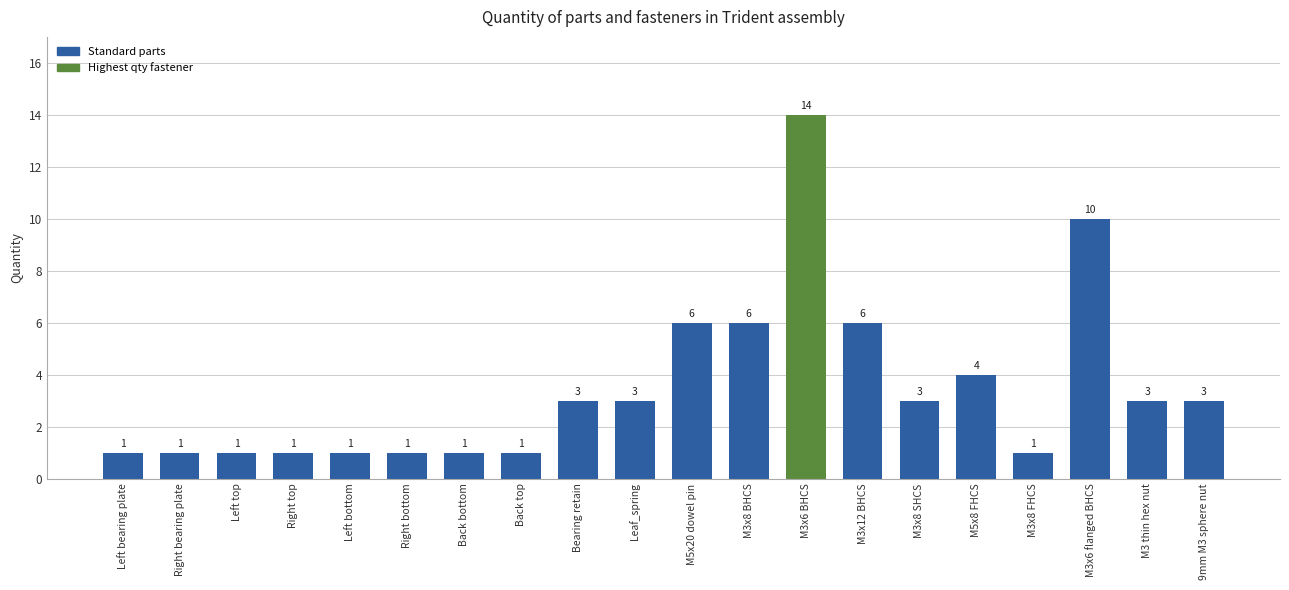

What is the sum of all values?

70